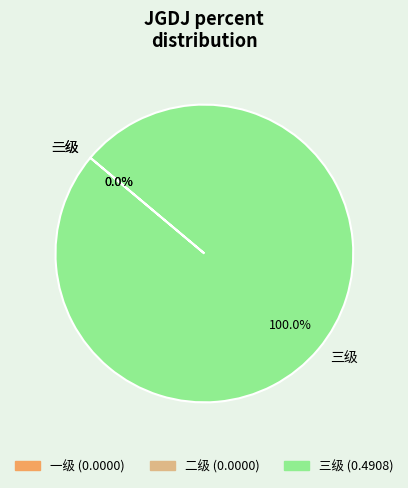

The 一级 slice represents 13% of the pie. True or false?

False